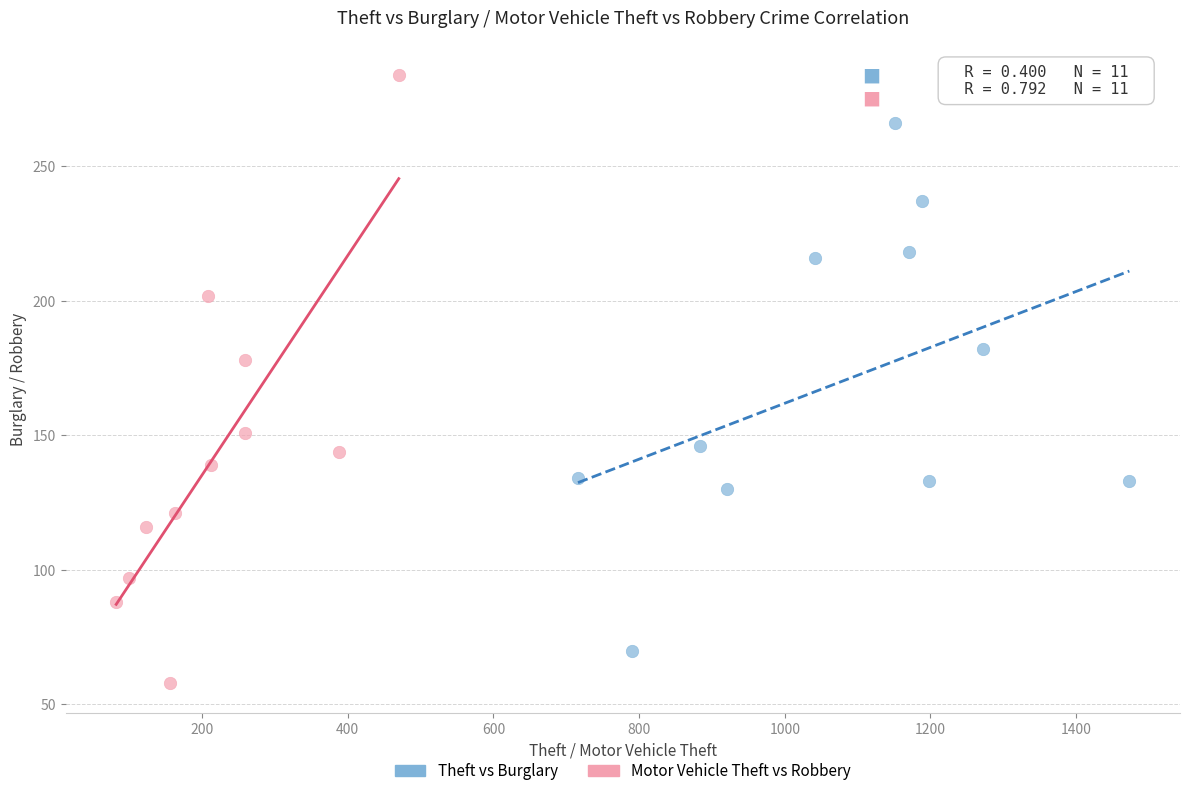

Which series has the widest spread of Y values?

Motor Vehicle Theft vs Robbery